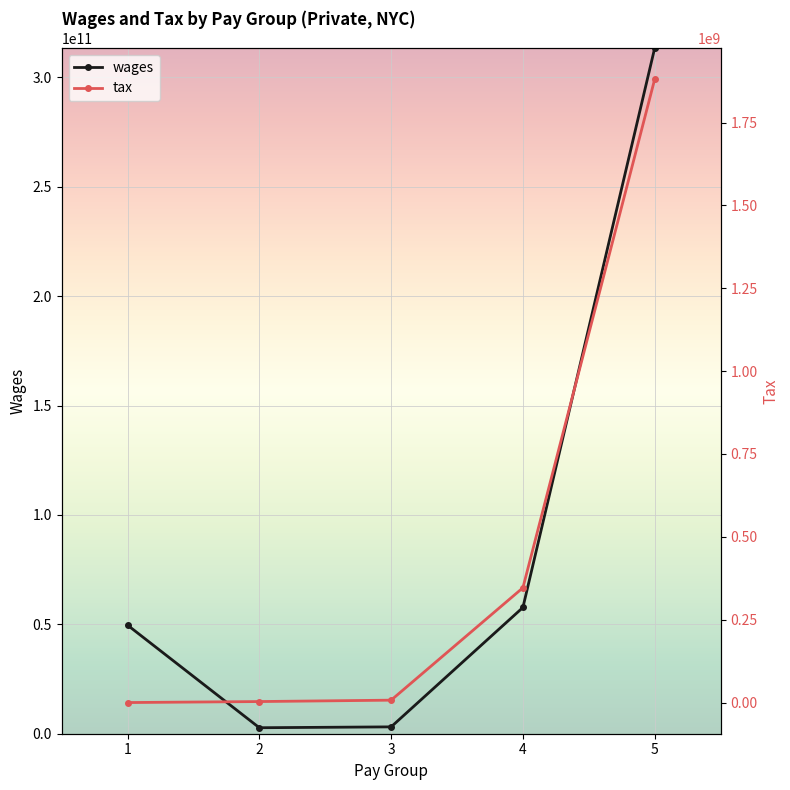

What is the total value across all series at 4?

58060150502.5